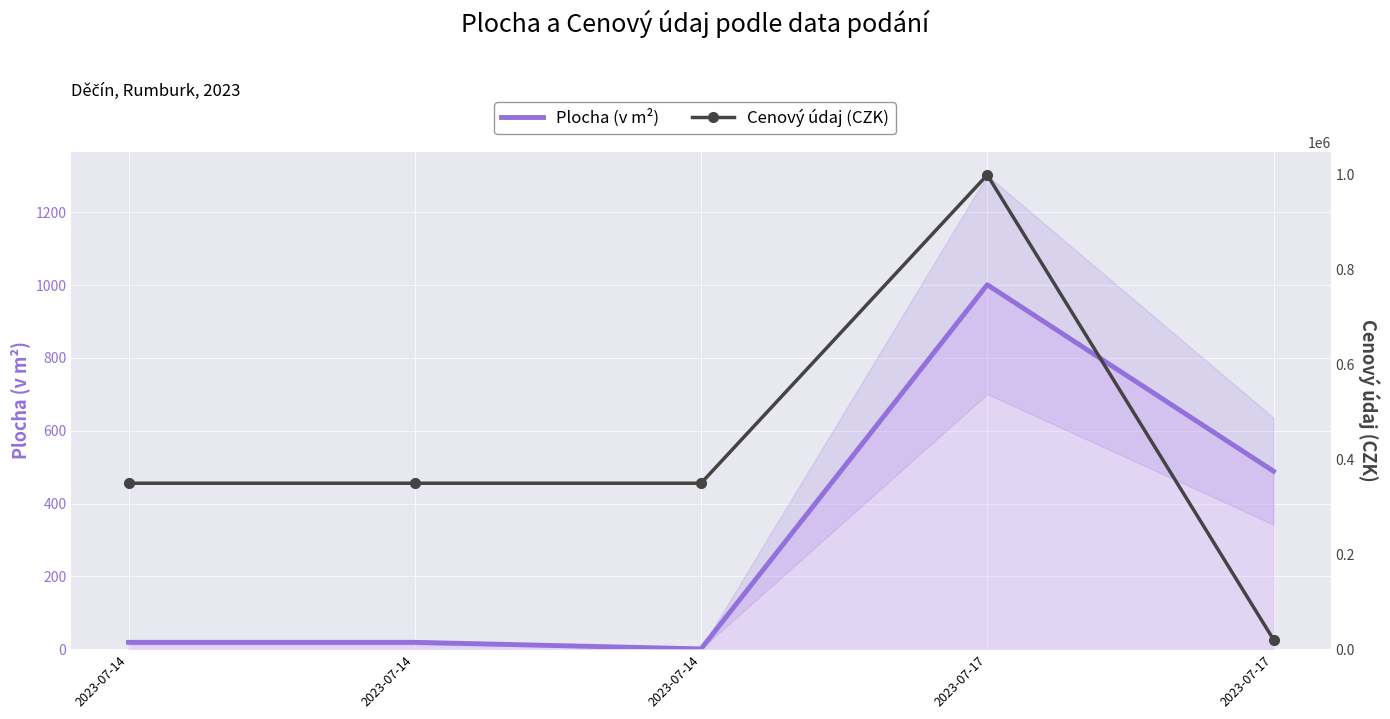

Which series has the largest range (max minus min)?

Cenový údaj (CZK)